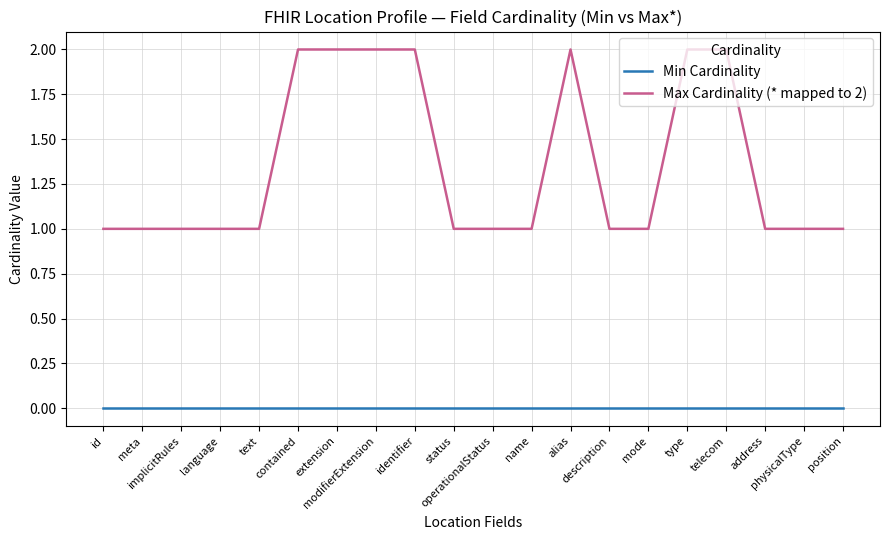

True or false: Max Cardinality (* mapped to 2) and Min Cardinality cross at least once.

False